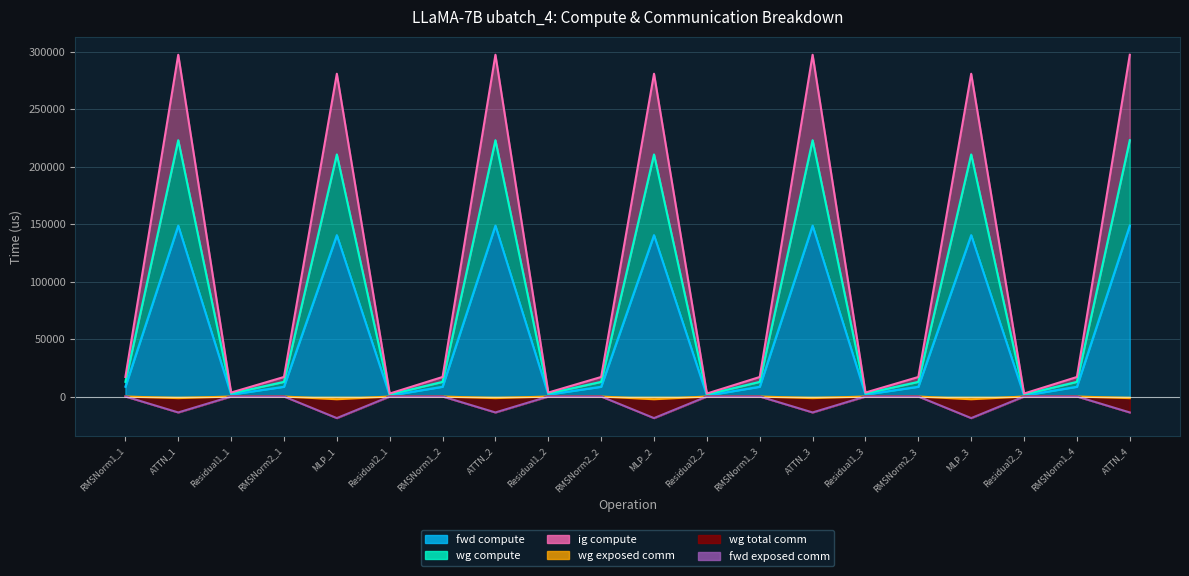

What is the minimum value for wg total comm?

-18786.3